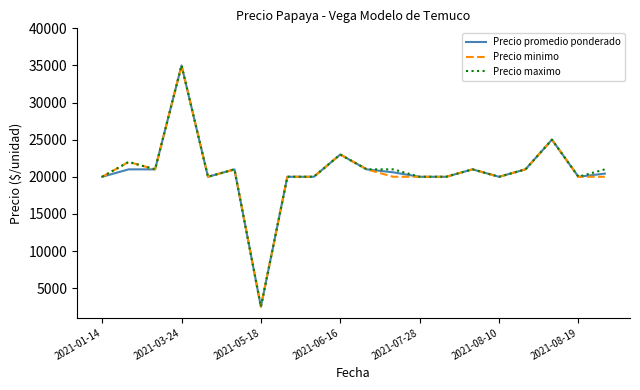

What is the maximum value shown in the chart?

35000